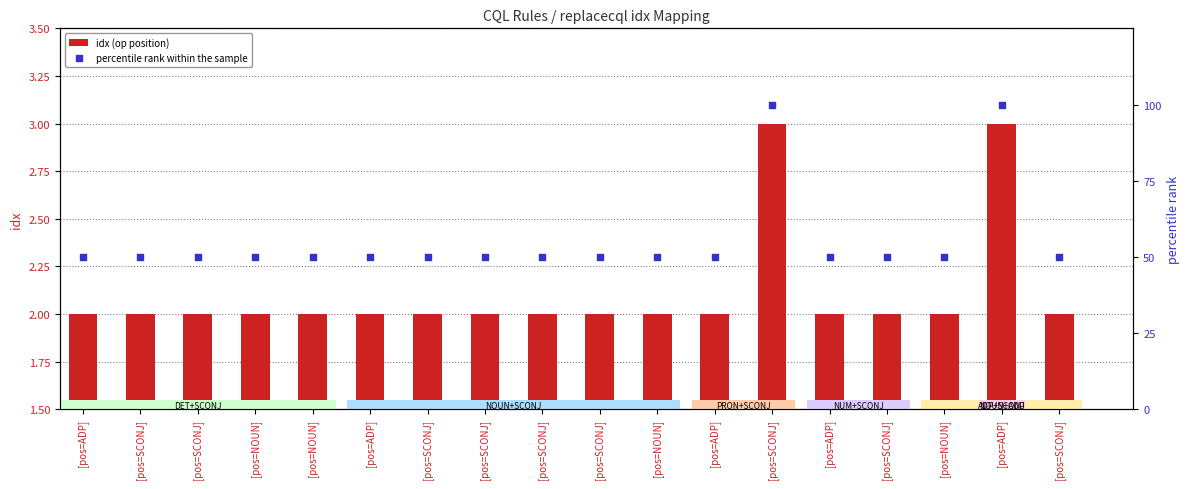

Which series has the largest total across all categories?

percentile rank within the sample